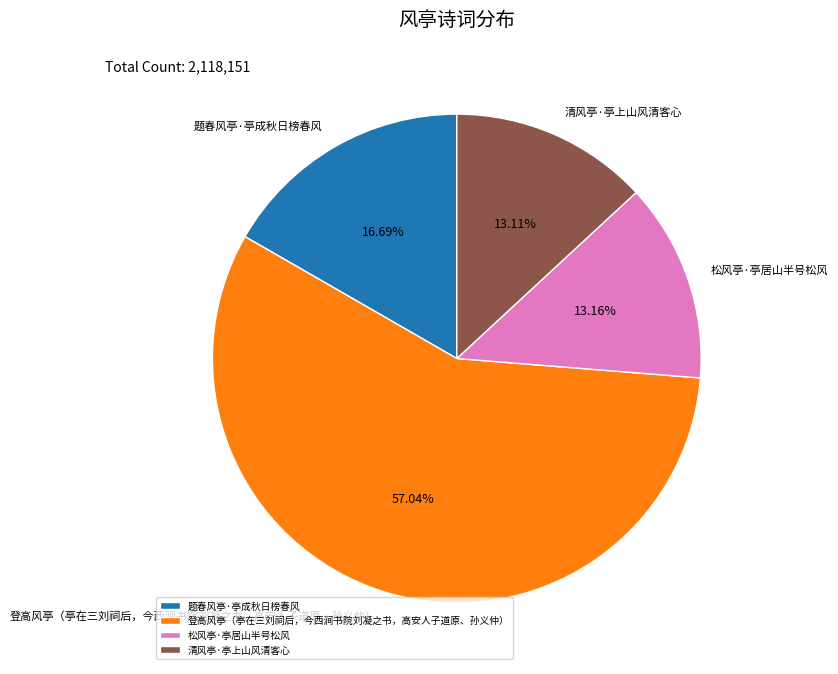

What percentage is the 登高风亭（亭在三刘祠后，今西涧书院刘凝之书，高安人子道原、孙义仲） slice, to the nearest percent?

57%